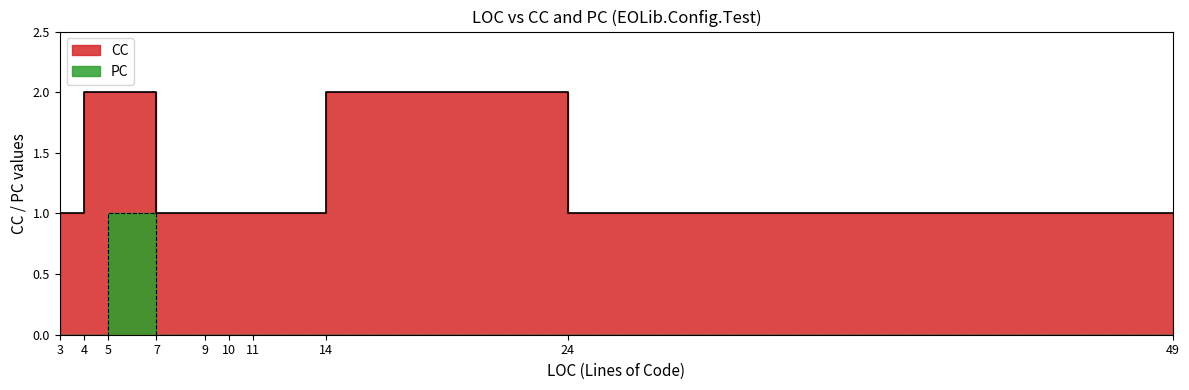

The CC series shows 0 at 20. True or false?

False